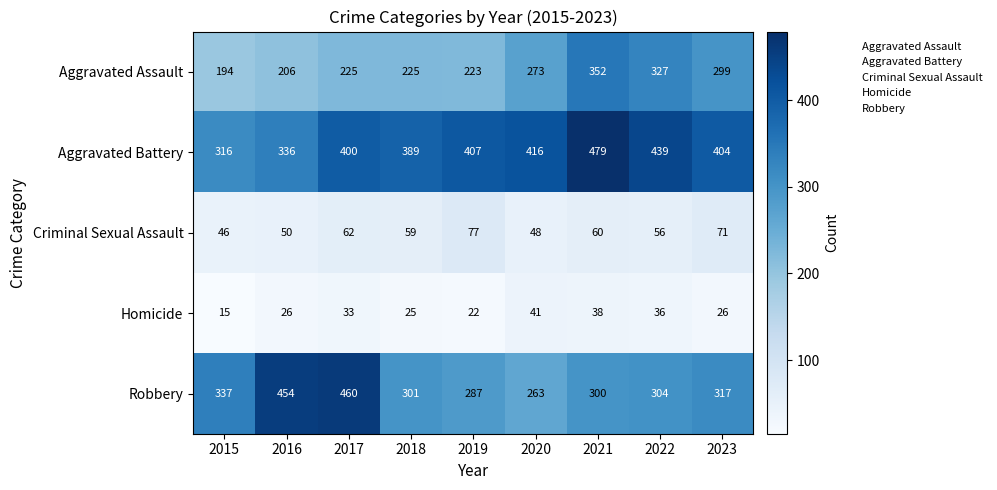

At how many categories does at least one series exceed 468?

1